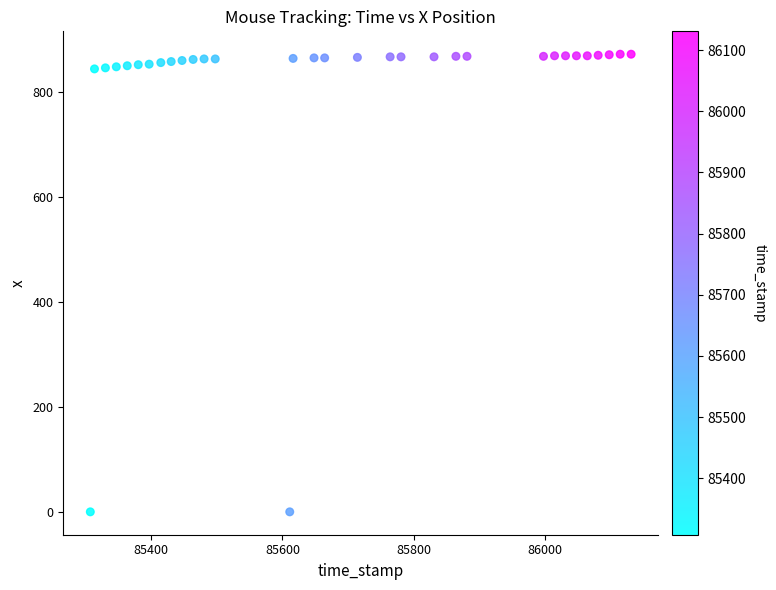

What is the range of Y values (max minus min)?

873